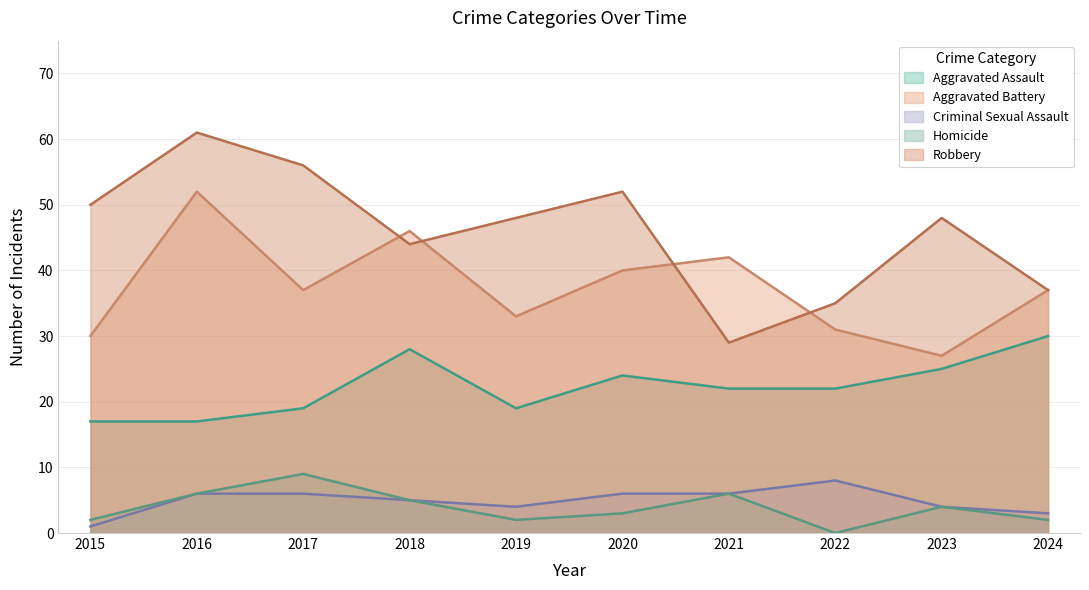

What is the difference between the second highest and minimum values in the Homicide series?

6